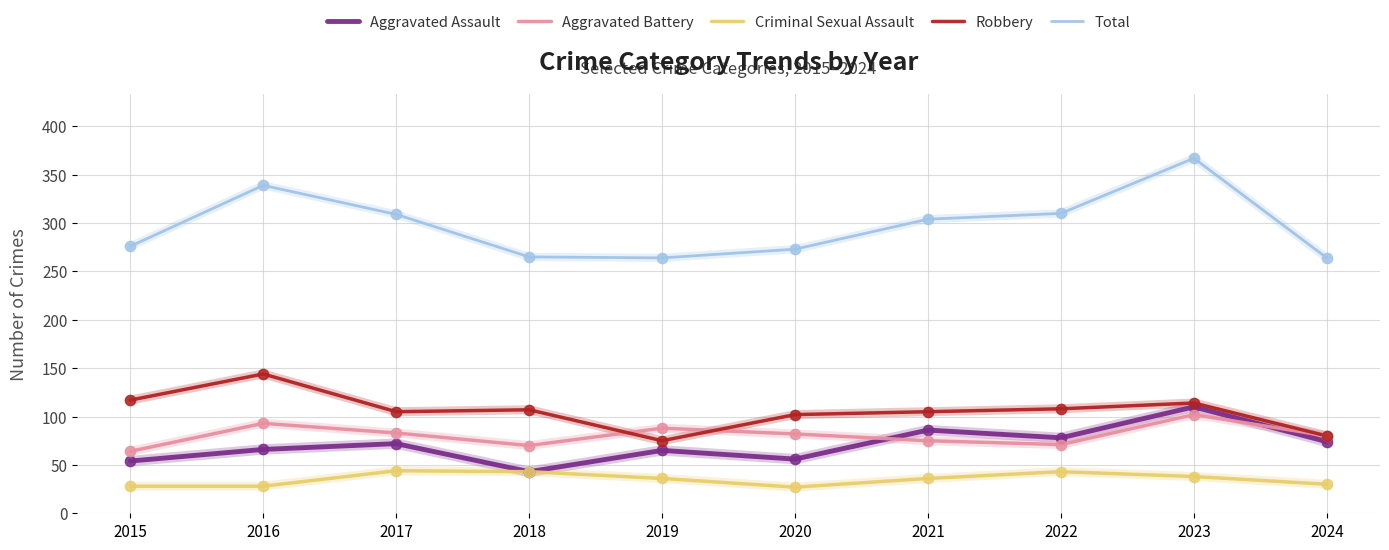

What are all the series names shown in the legend?

Aggravated Assault, Aggravated Battery, Criminal Sexual Assault, Robbery, Total